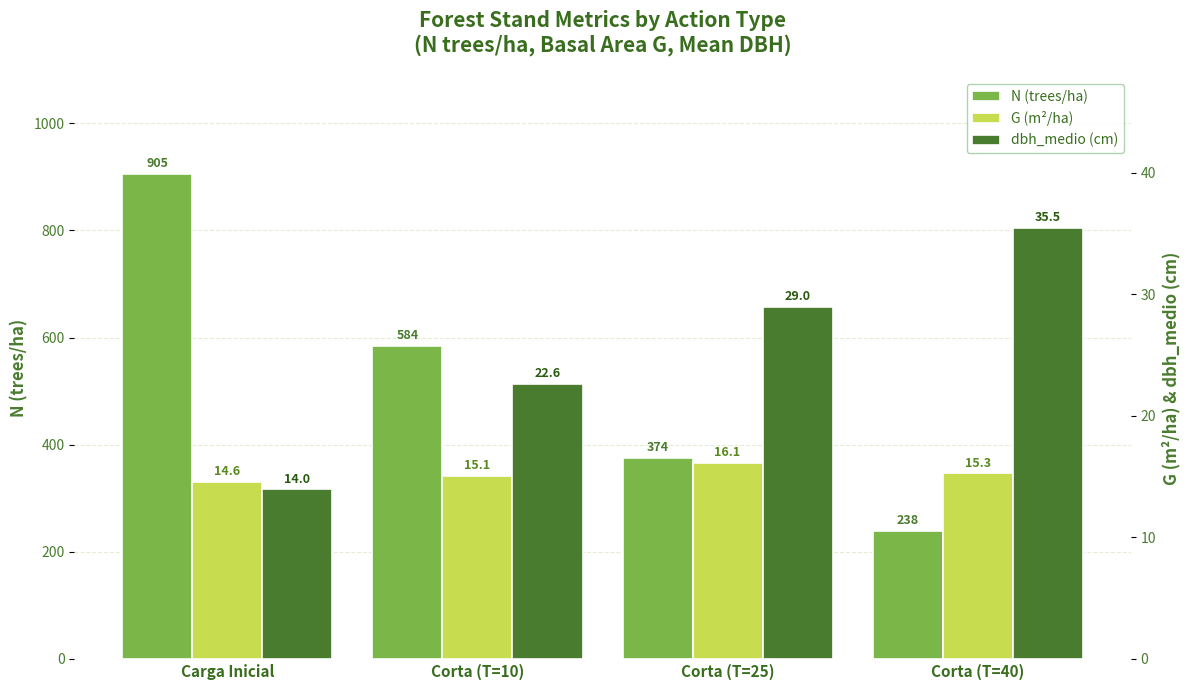

Is it true that N (trees/ha) equals 905.4 at Carga Inicial?

True